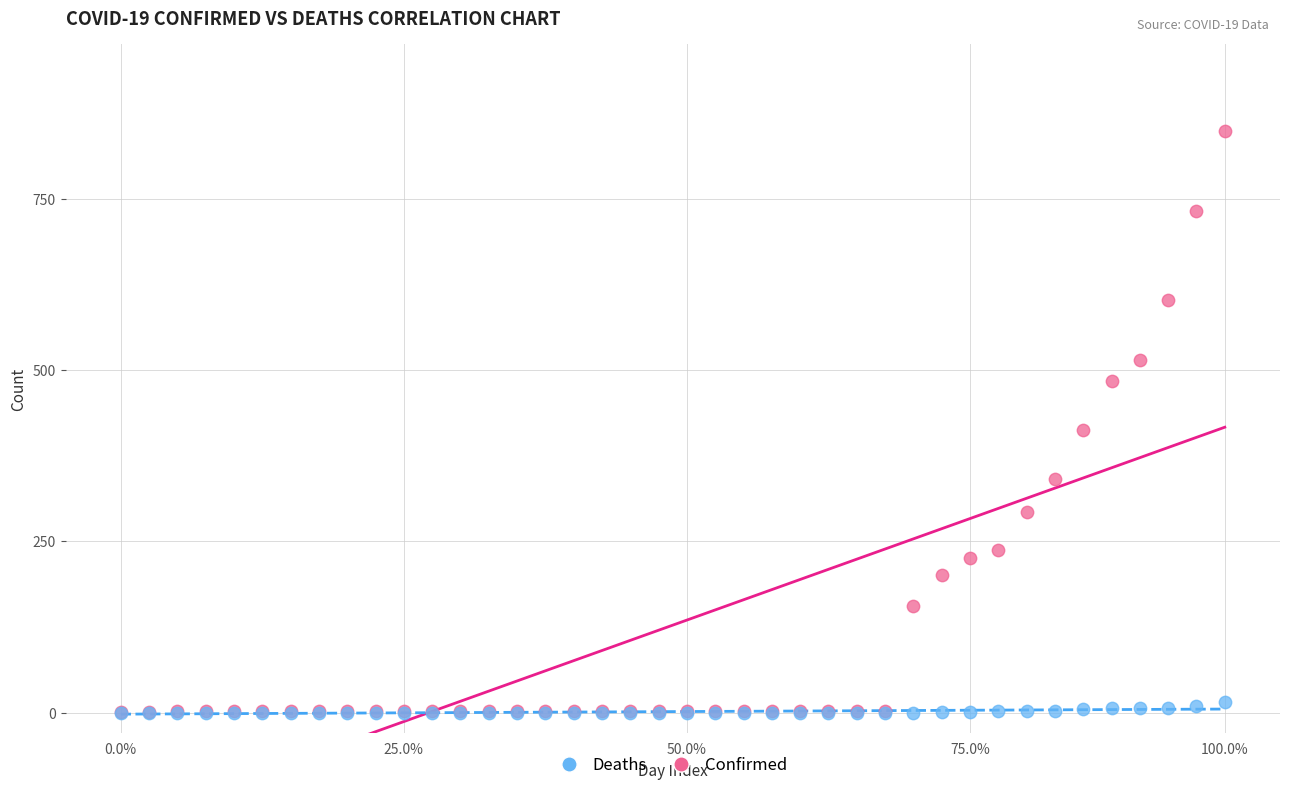

In the Confirmed series, what Y value is closest to 425?

413